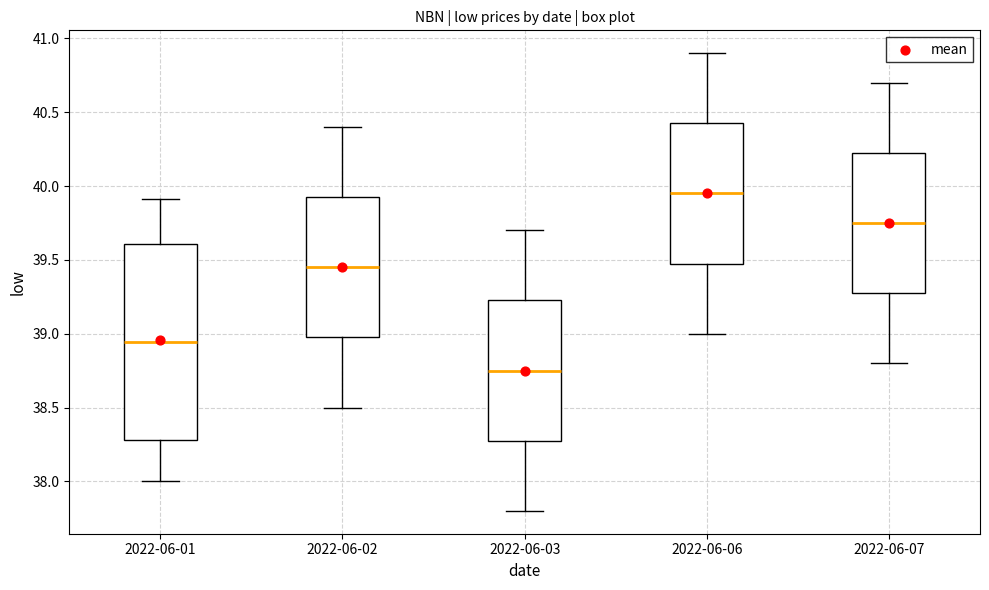

Reading left to right, read every box against the y-axis: the position of its median line, the range the box covers, and the ends of its whiskers. The values are not printed on the chart, so give them approximately, as read against the axis.

2022-06-01: median 38.95, box 38.30 to 39.60, whiskers 38.00 to 39.90
2022-06-02: median 39.45, box 39.00 to 39.95, whiskers 38.50 to 40.40
2022-06-03: median 38.75, box 38.30 to 39.25, whiskers 37.80 to 39.70
2022-06-06: median 39.95, box 39.50 to 40.45, whiskers 39.00 to 40.90
2022-06-07: median 39.75, box 39.30 to 40.25, whiskers 38.80 to 40.70